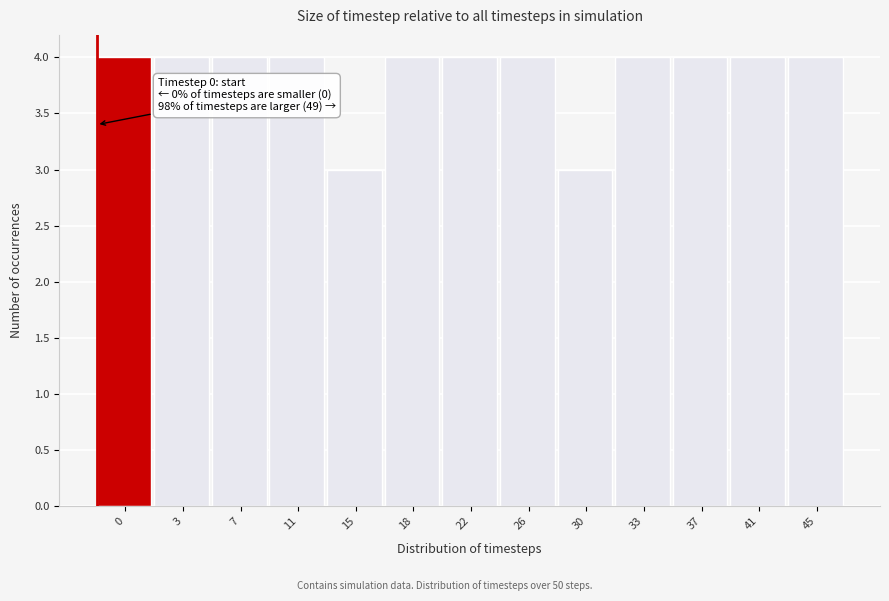

Reading left to right, transcribe all the data shown in this chart.

0=4	3=4	7=4	11=4	15=3	18=4	22=4	26=4	30=3	33=4	37=4	41=4	45=4